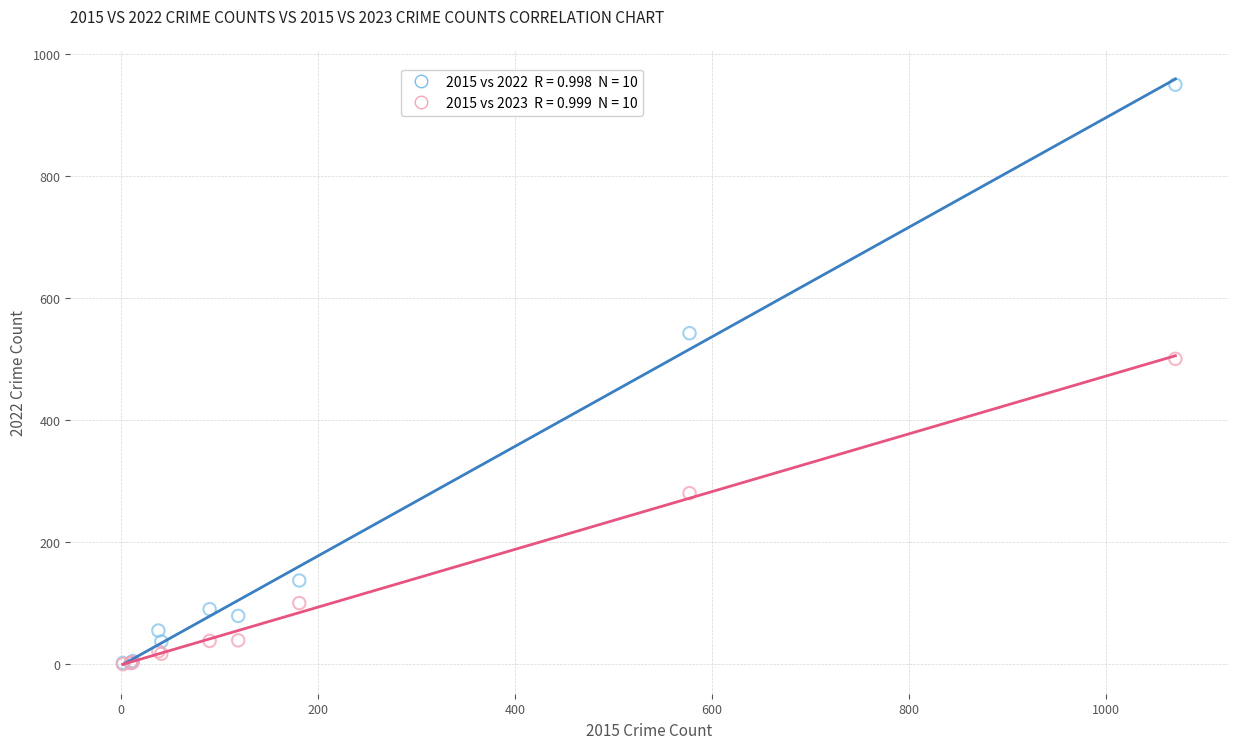

Across all series, what Y value is closest to 474?

500